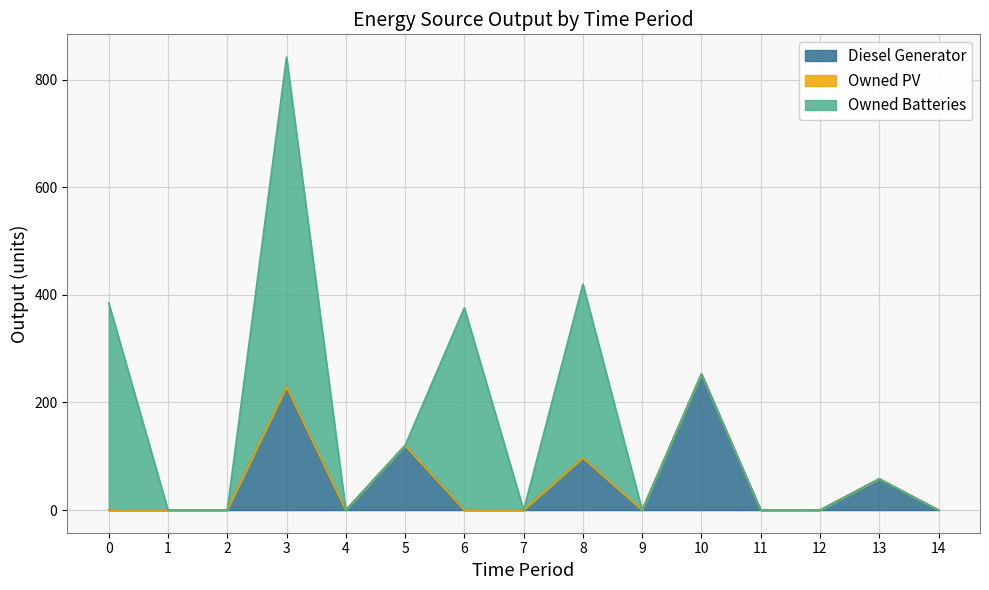

The value of Owned Batteries at 13 is 0. True or false?

True